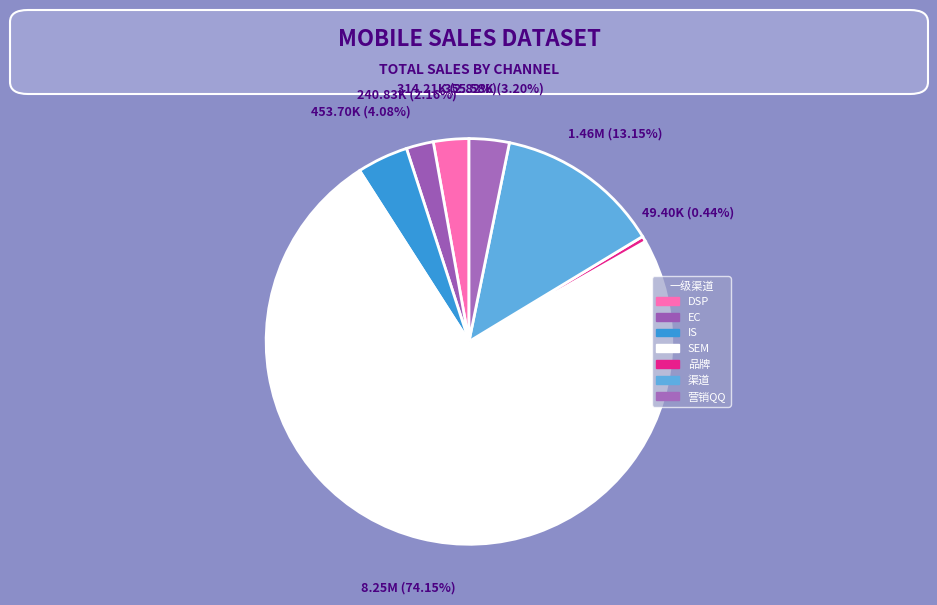

Does any single category account for the majority?

Yes